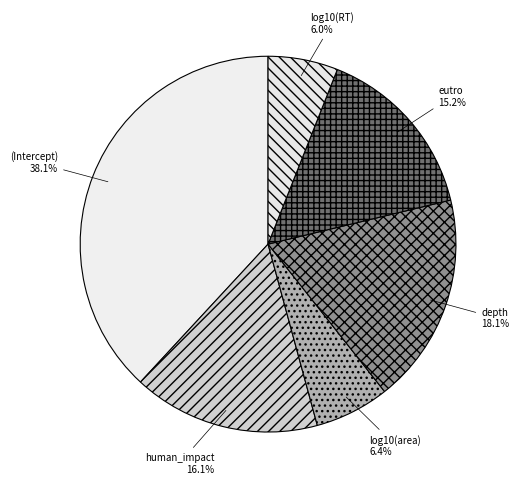

Does any single category account for the majority?

No